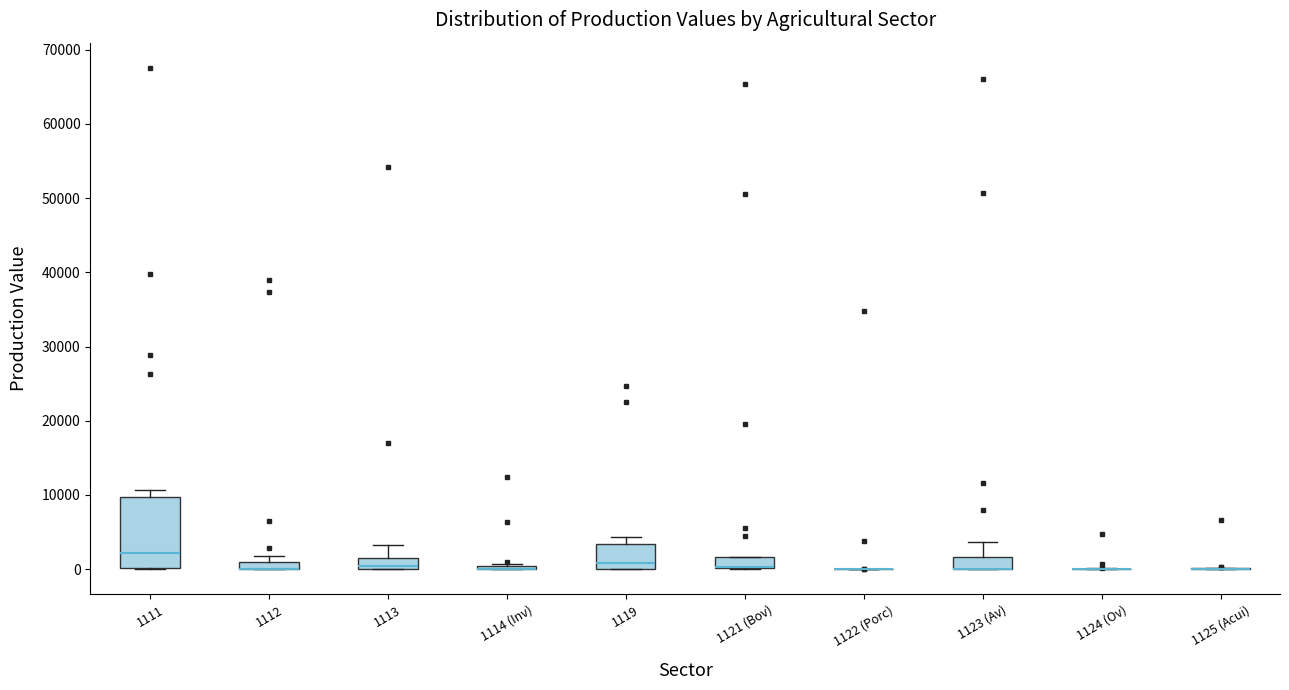

Comparing the boxes themselves (not the whiskers), which one is the tallest?

1111